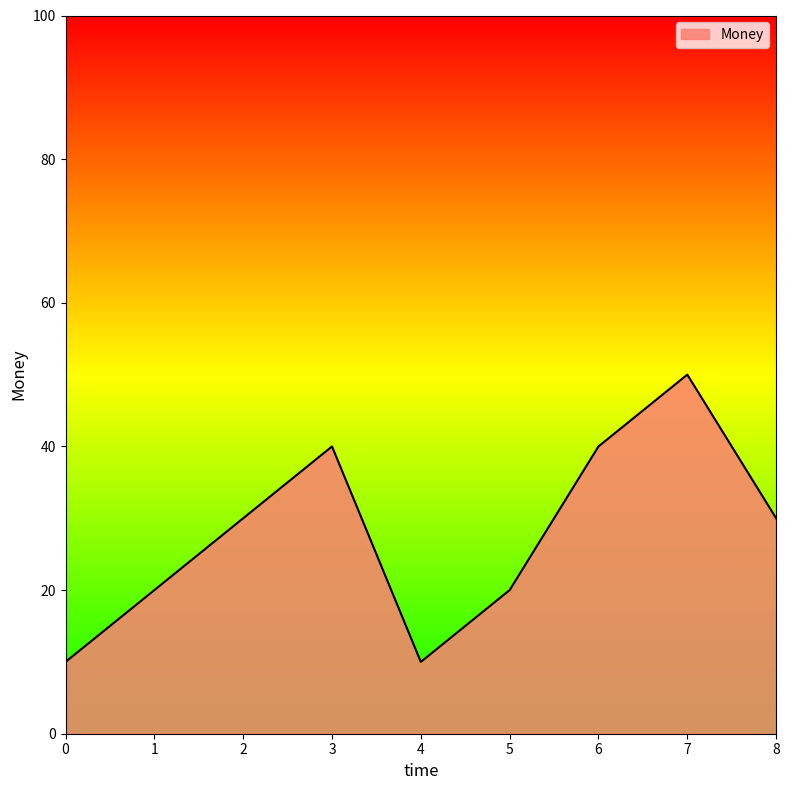

Which category has the highest value across all series?

7